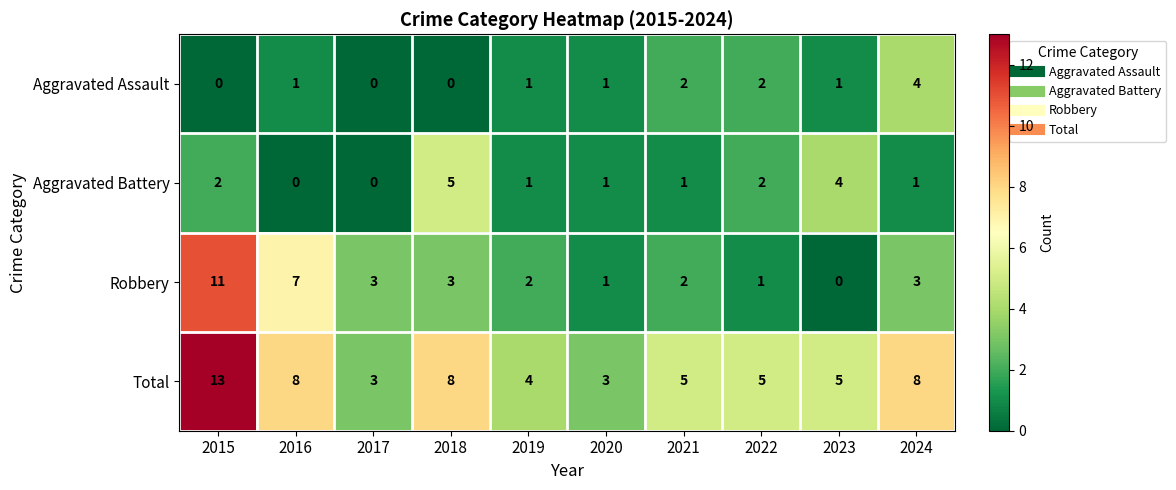

What is the difference between the second highest and second lowest values in the Aggravated Battery series?

4